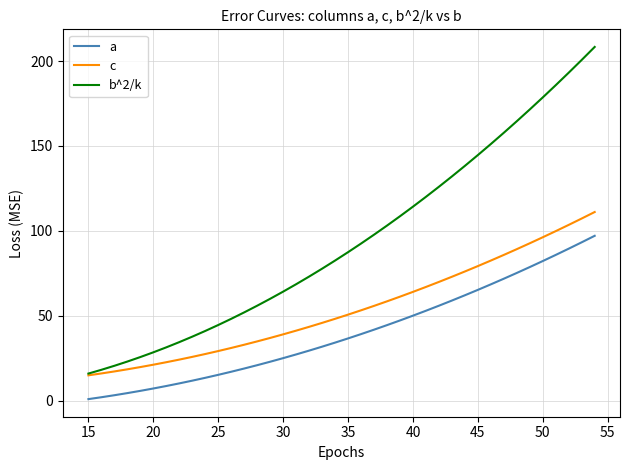

Count the number of categories in the chart.

40